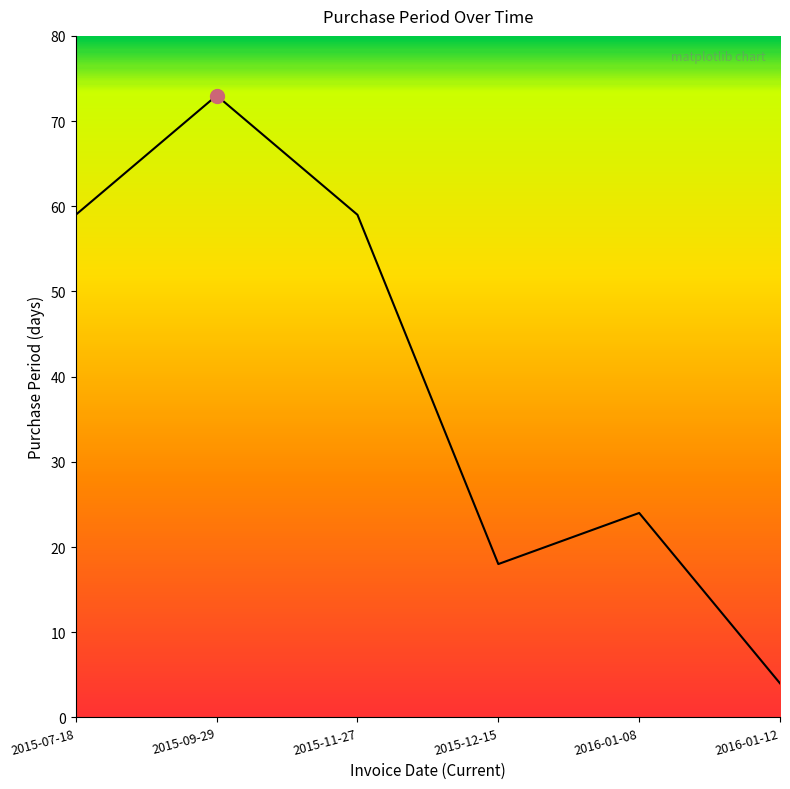

Reading right to left, list all the values displayed in this chart.

4	24	18	59	73	59